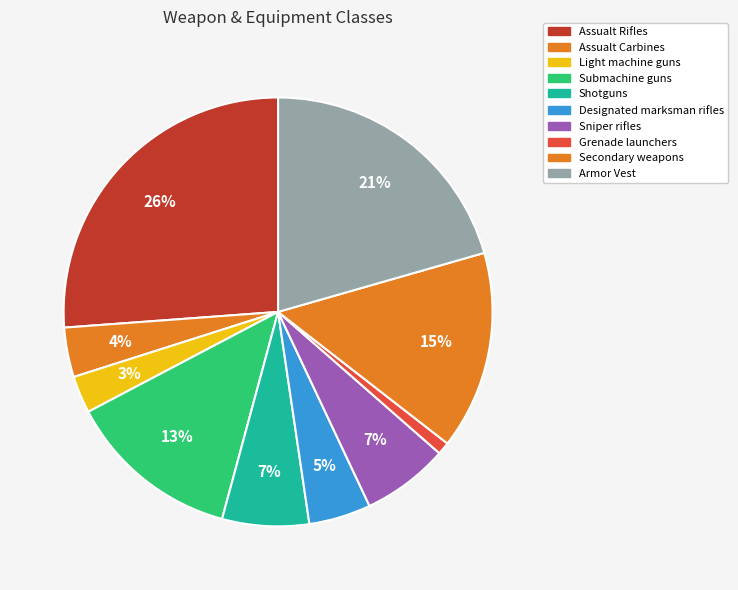

True or false: Designated marksman rifles accounts for 1% of the total.

False